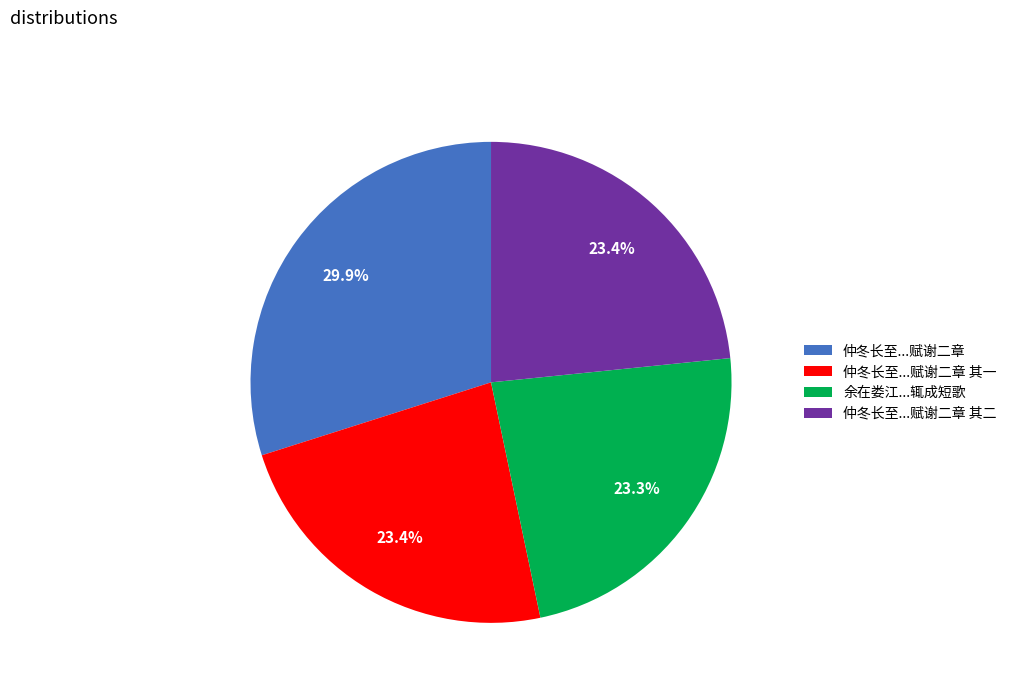

What percentage is NOT represented by 仲冬长至...赋谢二章 其二?

76.6%